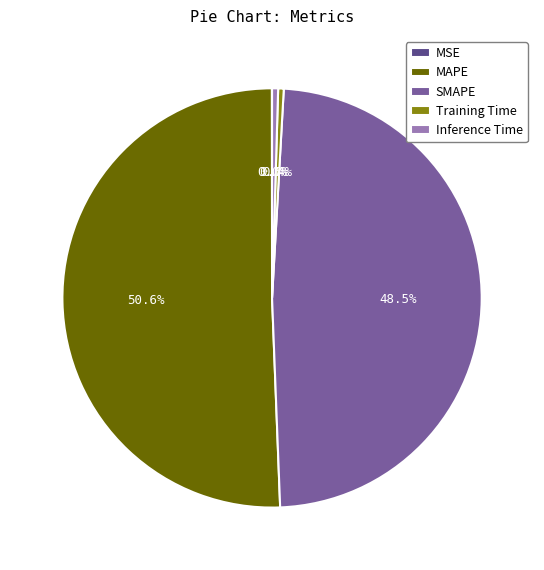

Which slice is the largest?

MAPE